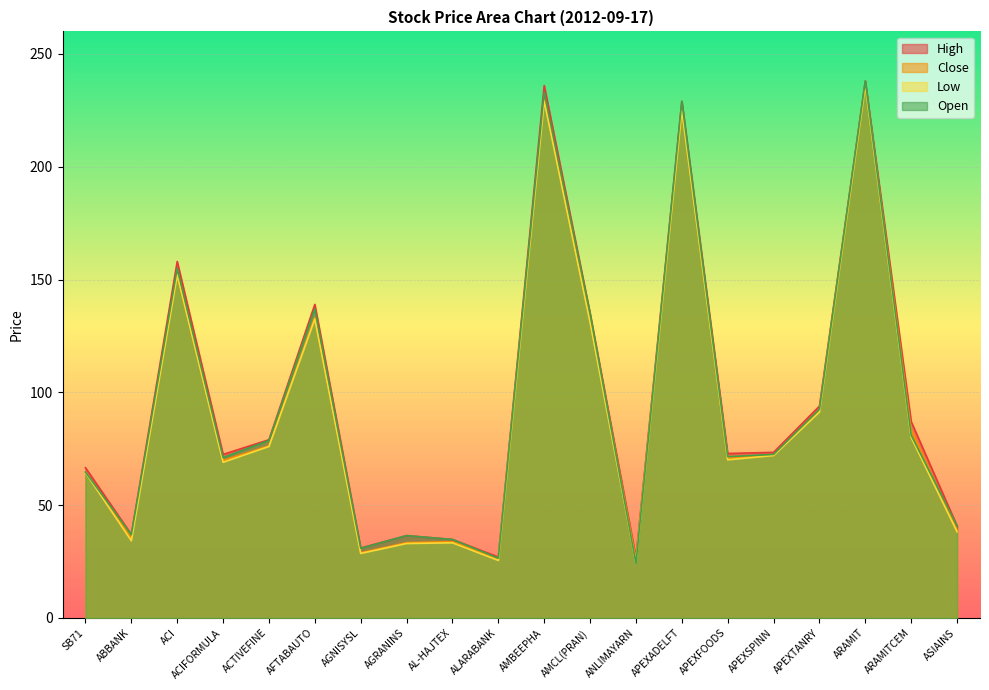

At which category is the sum across all series the highest?

ARAMIT